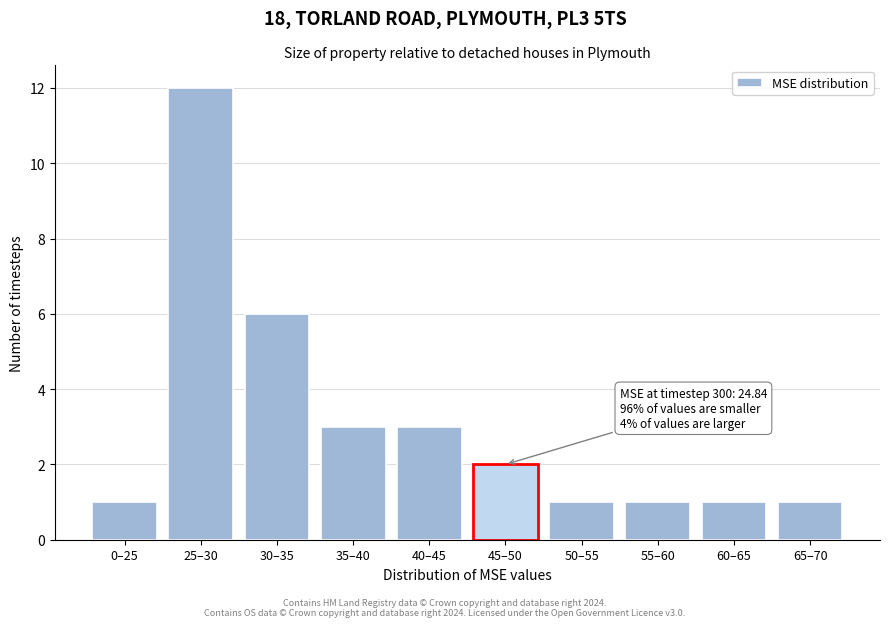

Reading left to right, list all the values displayed in this chart.

0–25=1	25–30=12	30–35=6	35–40=3	40–45=3	45–50=2	50–55=1	55–60=1	60–65=1	65–70=1